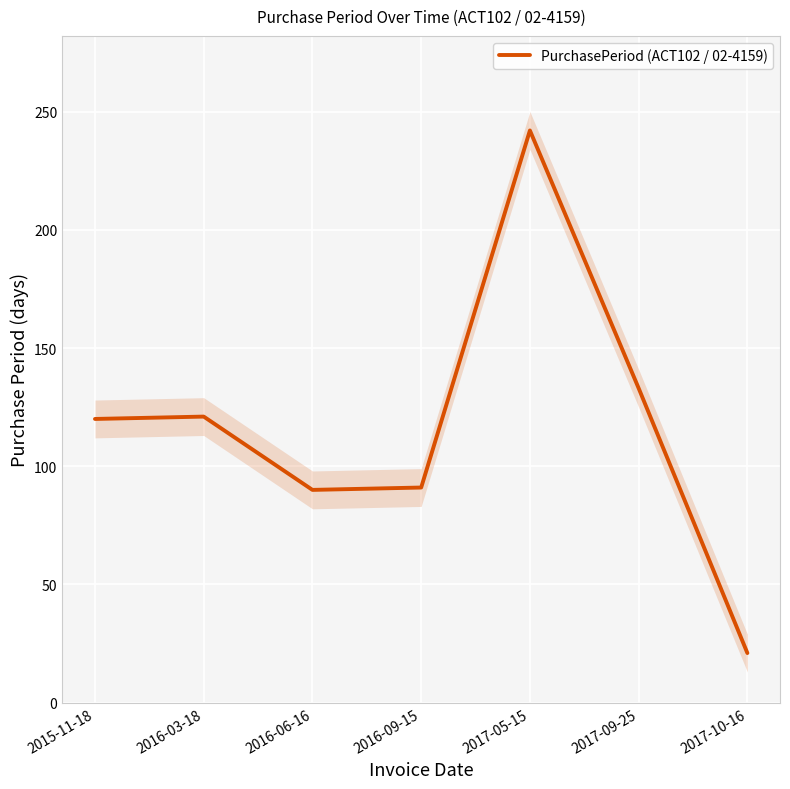

Approximately how many times larger is the value at 2017-05-15 compared to 2016-03-18?

2.0